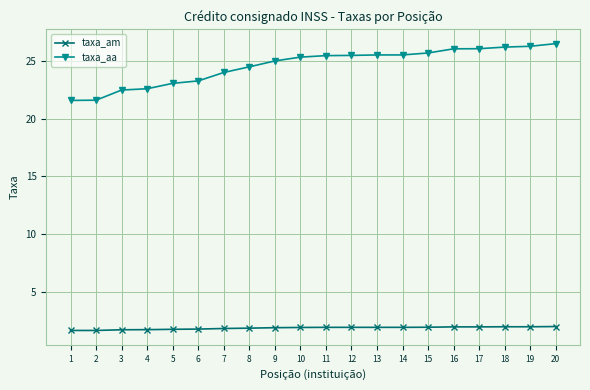

What is the difference between the maximum and minimum values in the taxa_aa series?

4.9